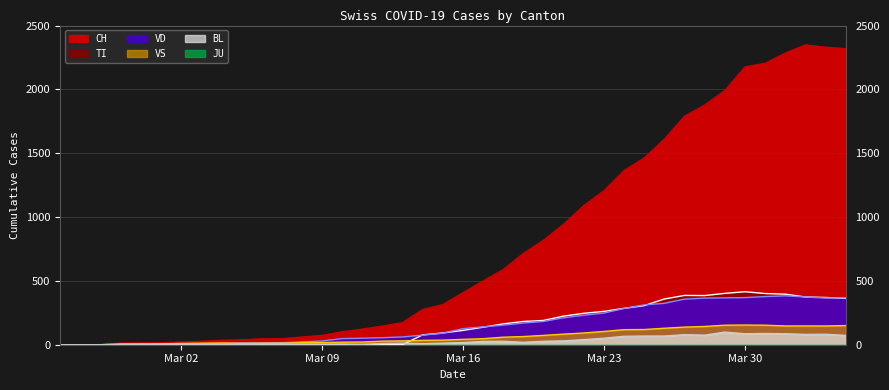

What is the difference between the VD values at 2020-03-31 and 2020-03-22?

146